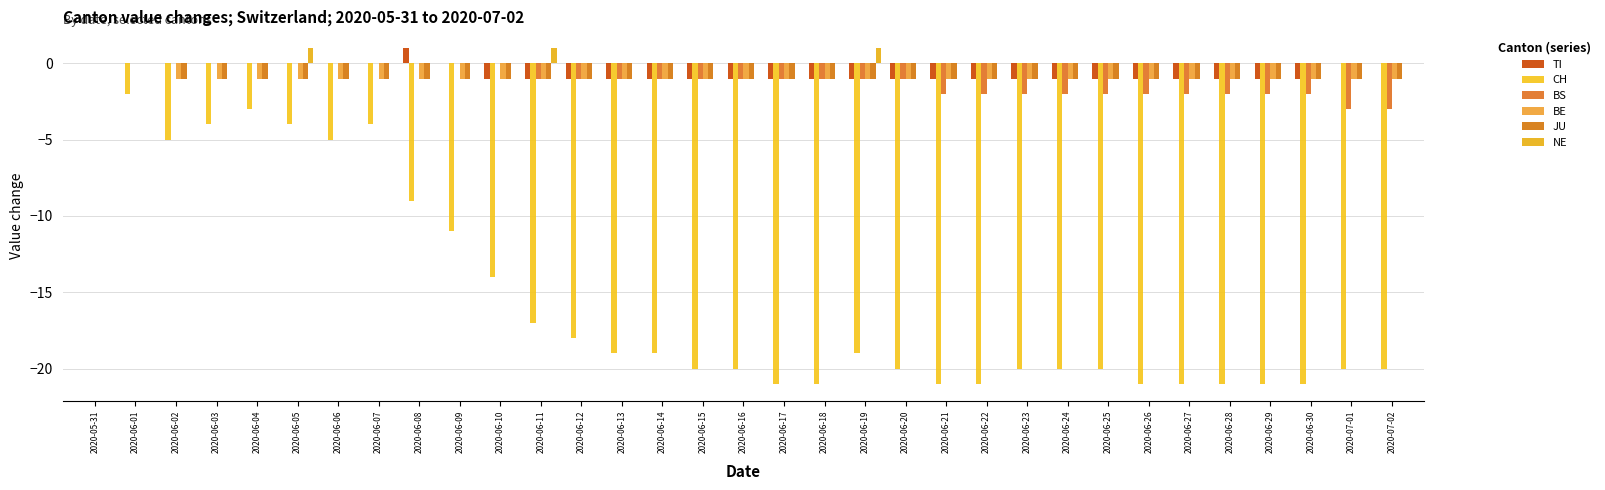

What position from the left is 2020-06-07?

8